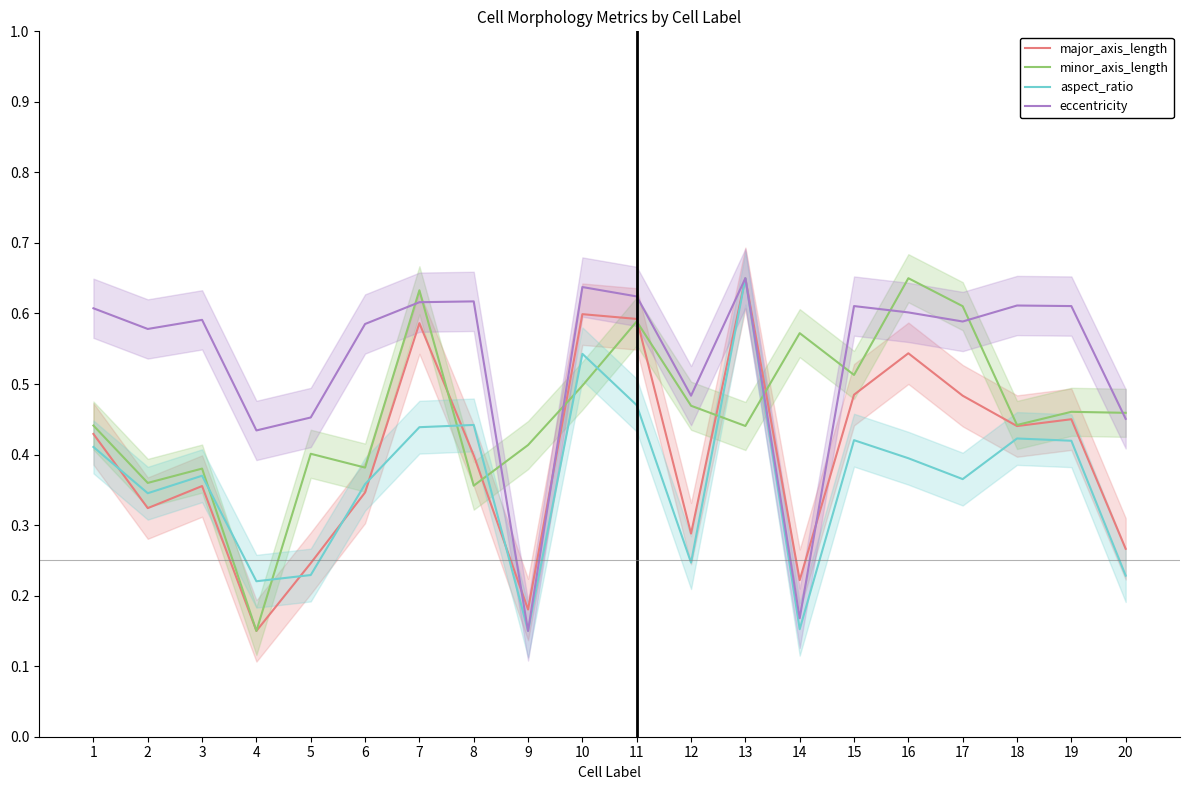

Between which two adjacent categories do major_axis_length and minor_axis_length first intersect?

7 and 8